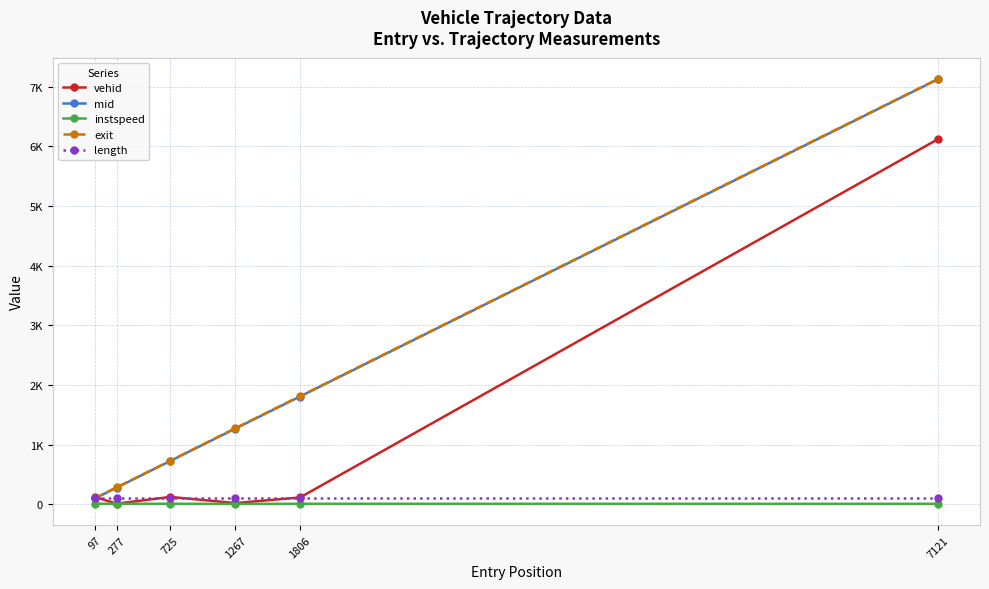

Reading left to right, extract all data points from this chart.

vehid: 126.0	14.0	127.0	24.0	118.0	6121.0
mid: 101.1	281.3	729.0	1272.2	1809.6	7125.4
instspeed: 13.6	12.6	12.7	10.0	12.4	11.6
exit: 106.3	286.5	734.2	1278.8	1815.0	7131.0
length: 116.1	116.1	116.1	116.1	116.1	116.1